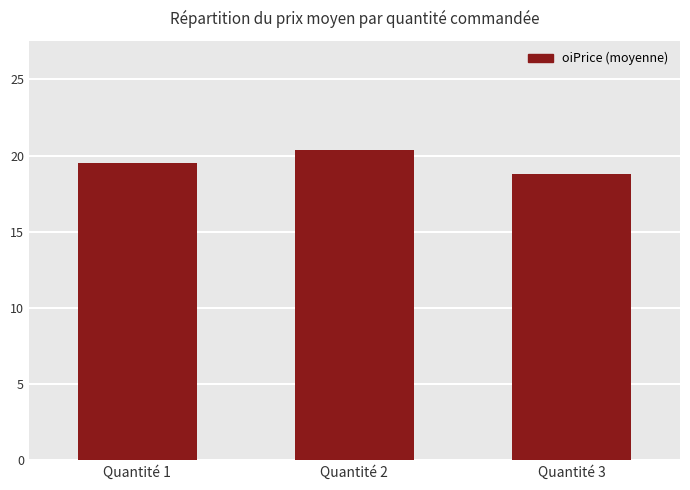

Rank the categories by value from lowest to highest.

Quantité 3, Quantité 1, Quantité 2